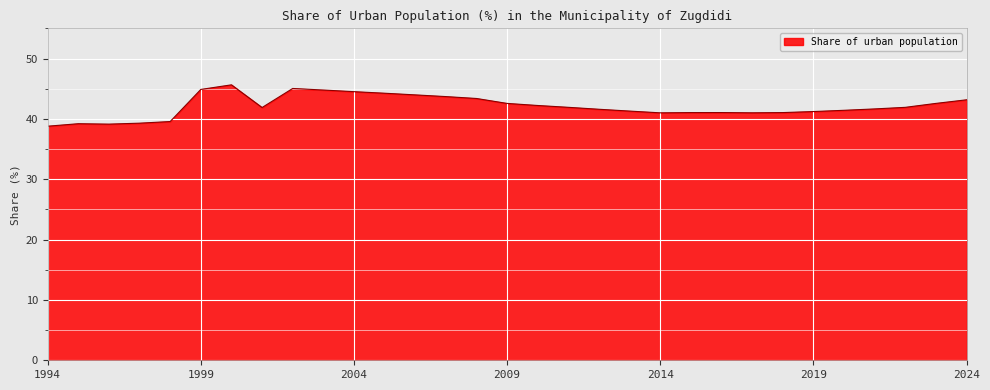

What is the difference between the maximum and minimum values?

6.9